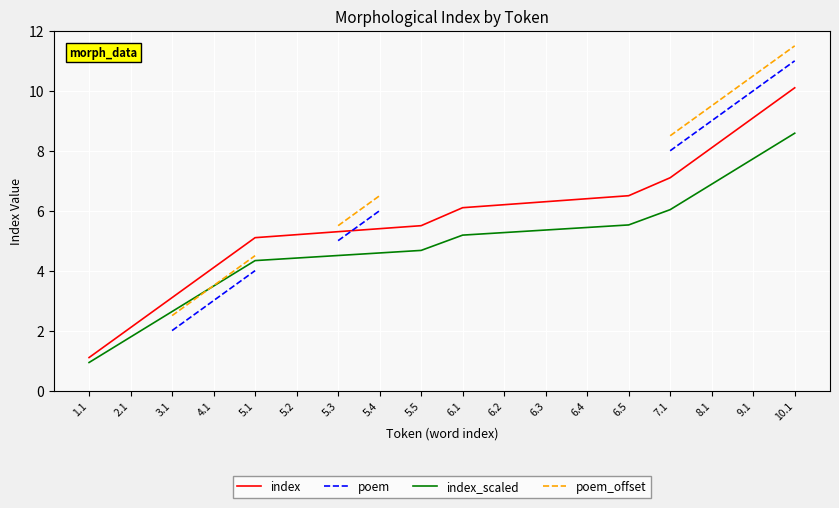

The value of index at 5.1 is 5.1. True or false?

True